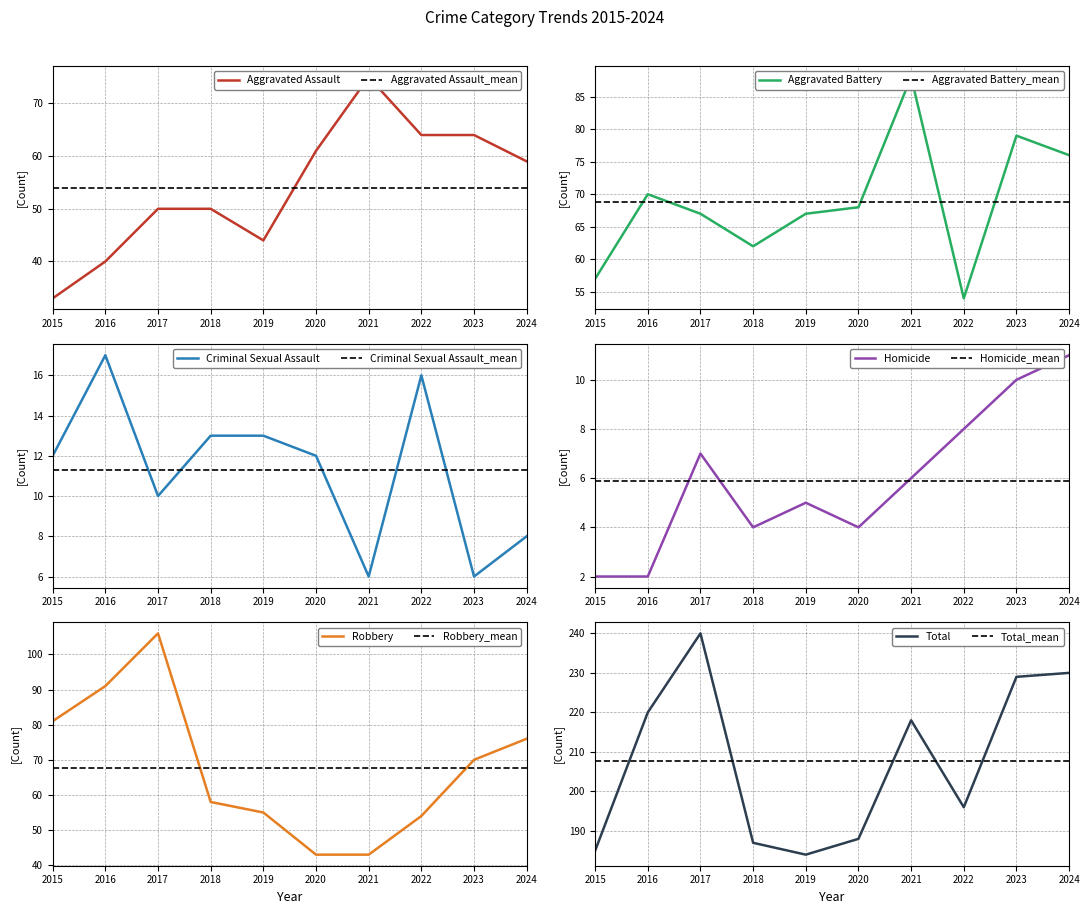

How many times do Robbery and Aggravated Assault cross each other?

2